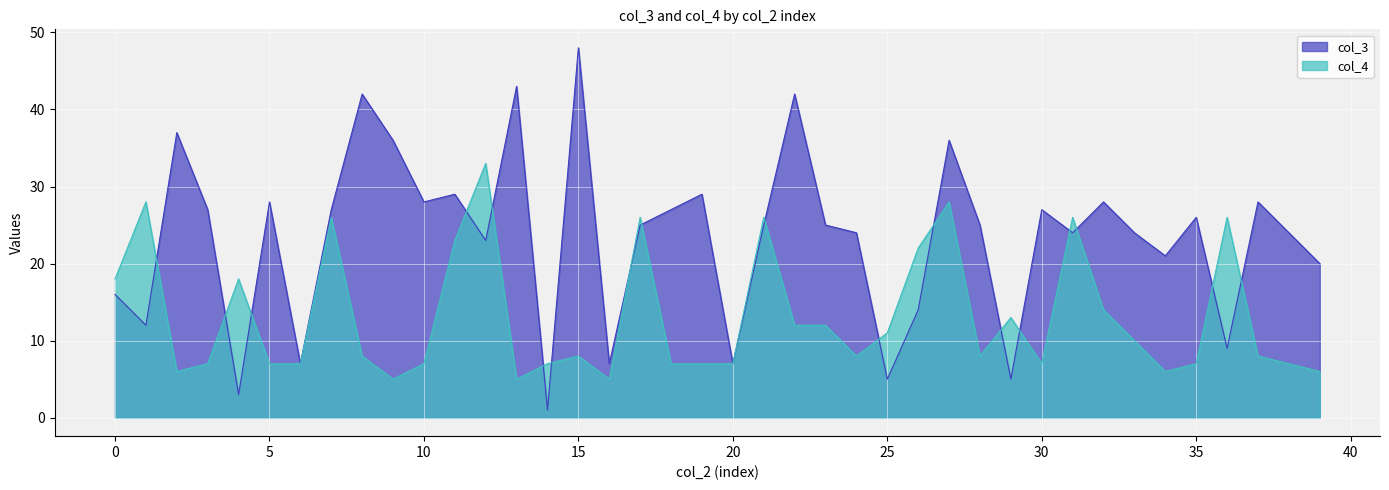

How many interior local valleys does the col_3 series have?

13